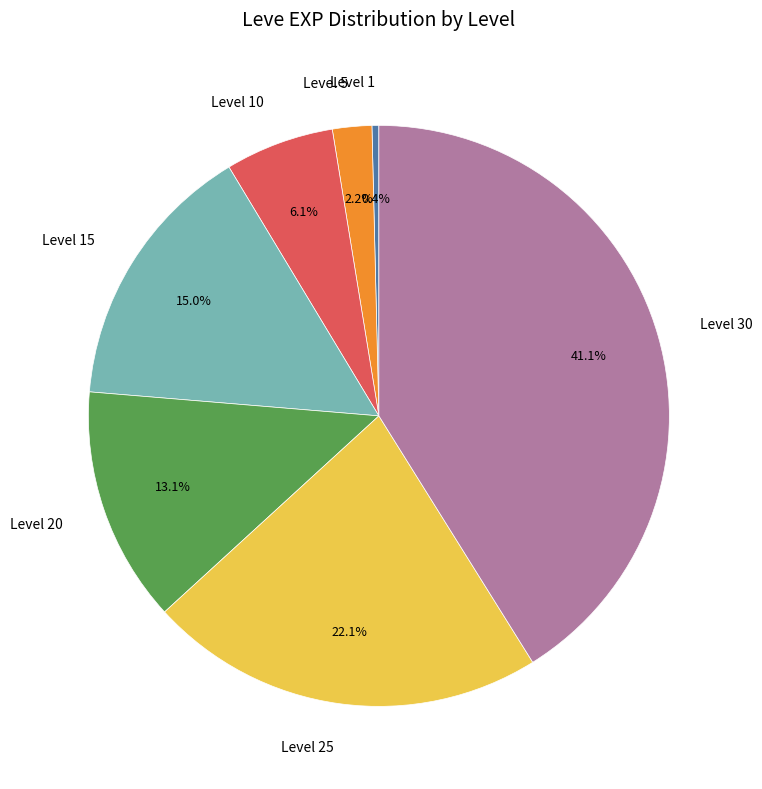

Which slice is the smallest?

Level 1